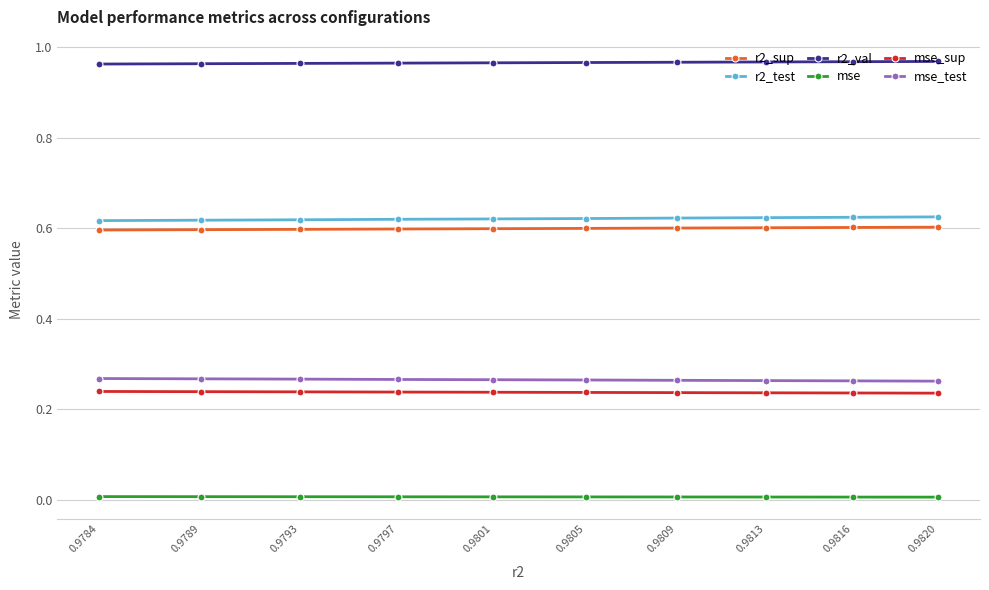

Is it true that mse_test equals 0.3 at 0.9813?

True